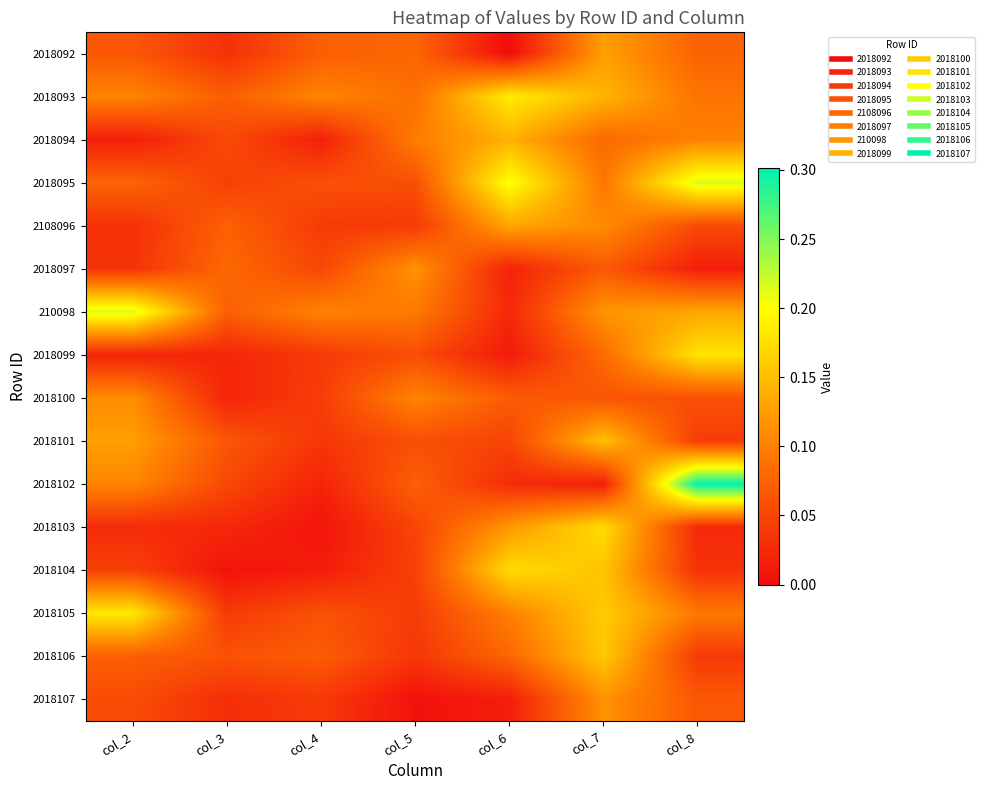

Which category has the lowest value across all series?

col_6